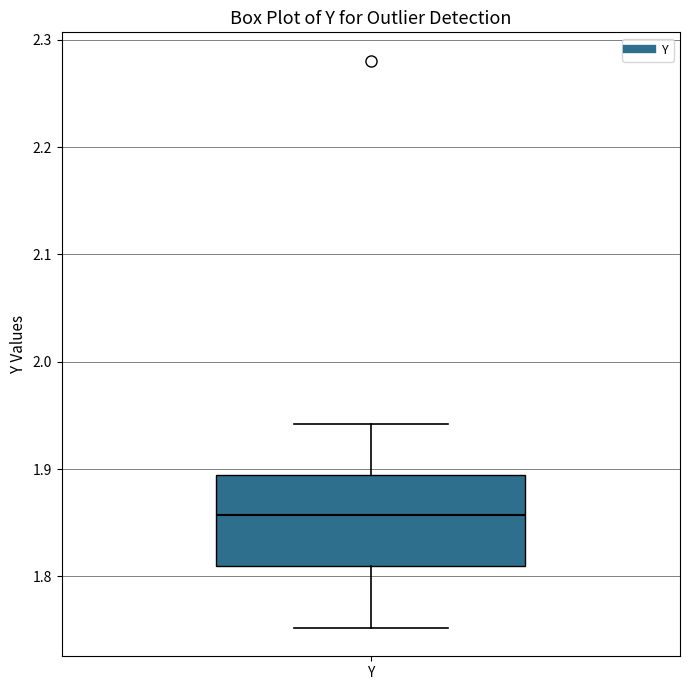

Read this box plot against the y-axis: the position of the median line, the range covered by the box, and the ends of both whiskers. The values are not printed on the chart, so give them approximately, as read against the axis.

median 1.86, box 1.81 to 1.89, whiskers 1.75 to 1.94